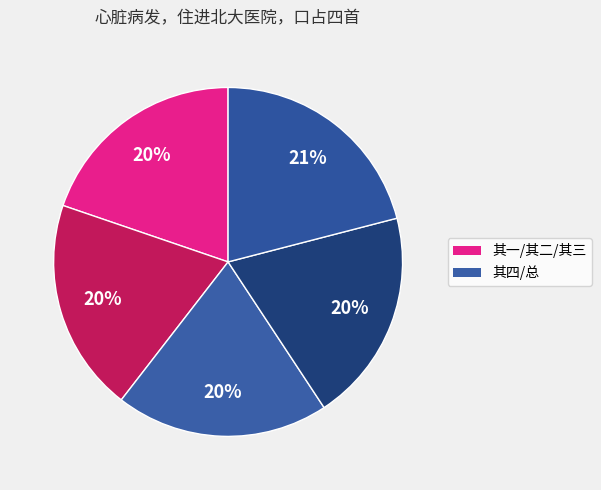

How many segments does this pie chart have?

5